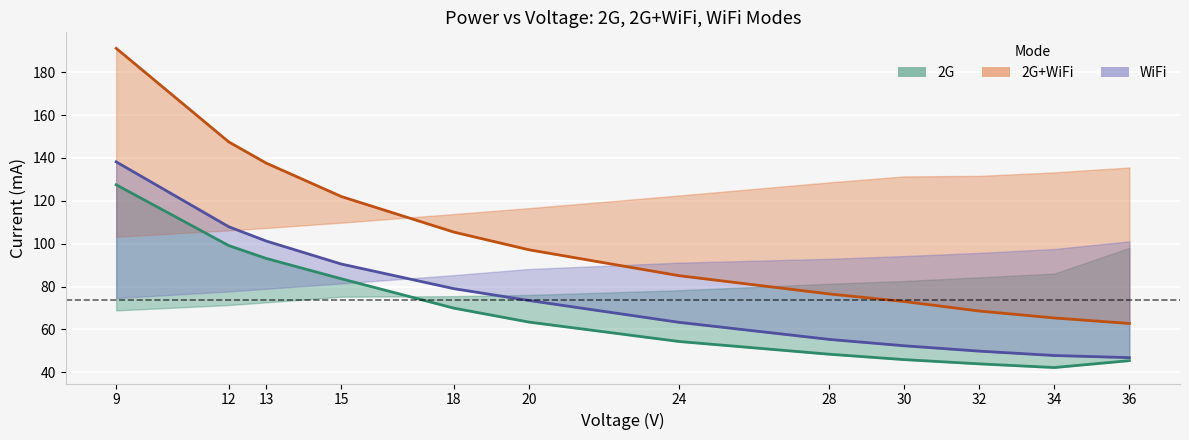

The value of 2G (mA) at 36 is 80.0. True or false?

False